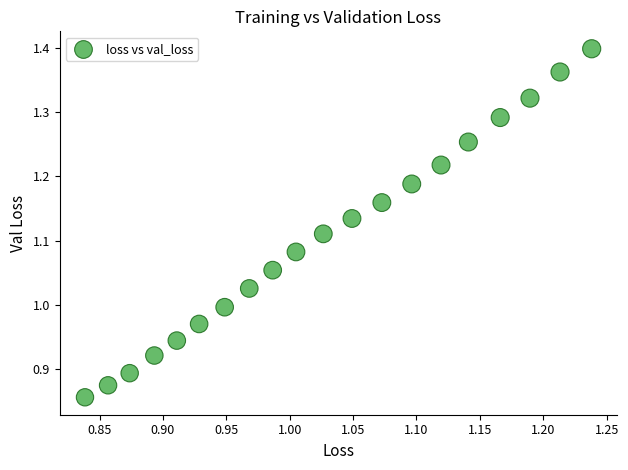

What is the range of X values (max minus min)?

0.4